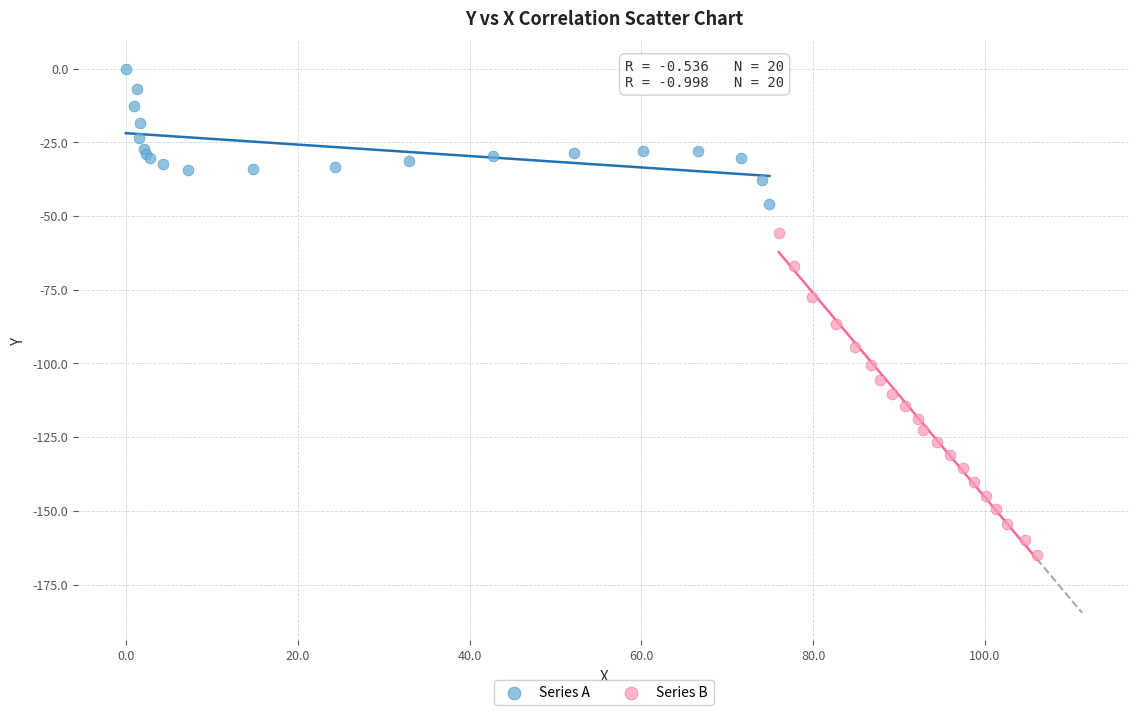

Which series contains the lowest Y value?

Series B